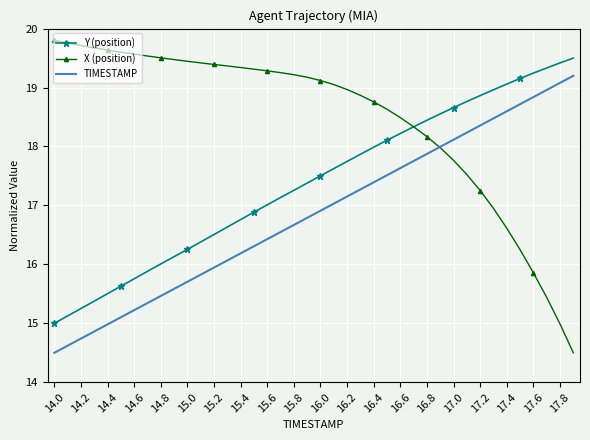

Which series has the largest total across all categories?

X (position)